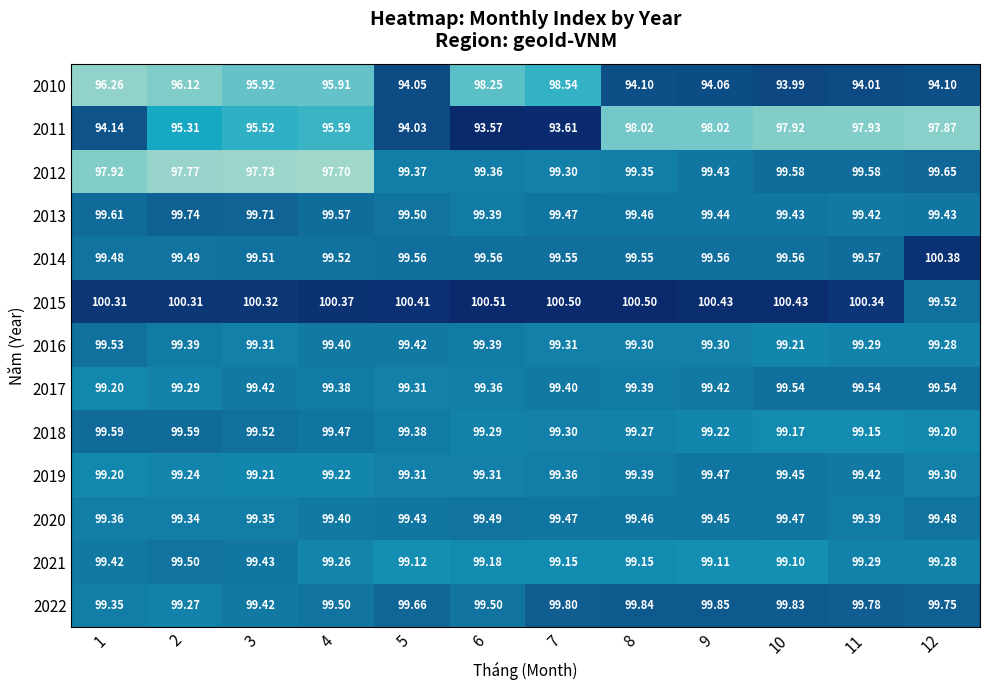

Is the value of 2014 at 10 greater than the value of 2016 at 11?

Yes